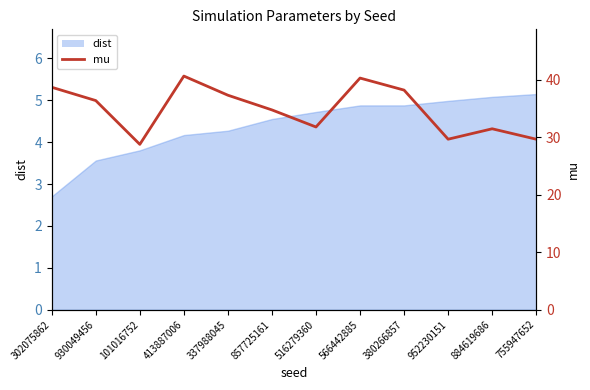

True or false: the data shows 13.6 at 930049456.

False